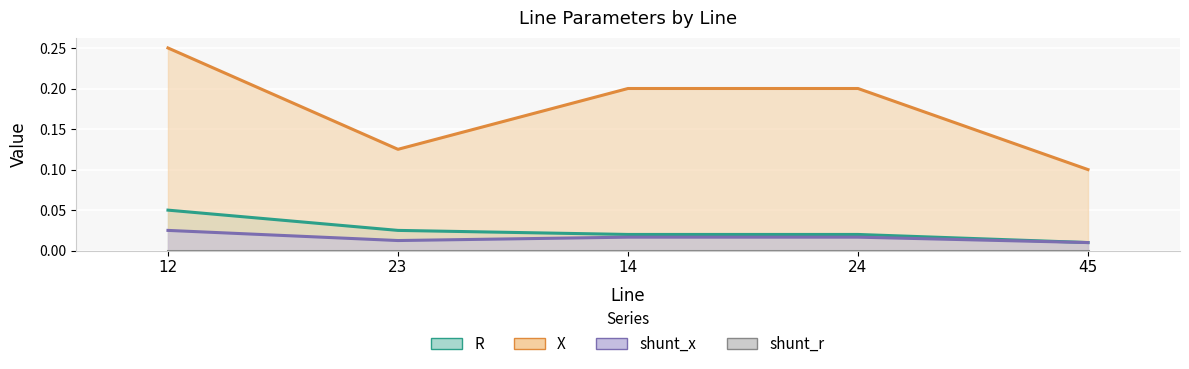

What is the average value of the X series?

0.2